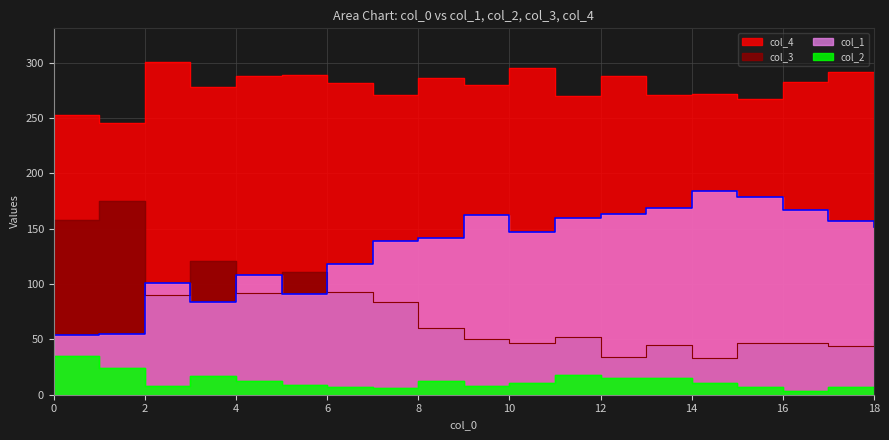

List the labels in order of col_2 value, smallest first.

16, 18, 7, 6, 15, 17, 2, 9, 5, 10, 14, 4, 8, 12, 13, 3, 11, 1, 0